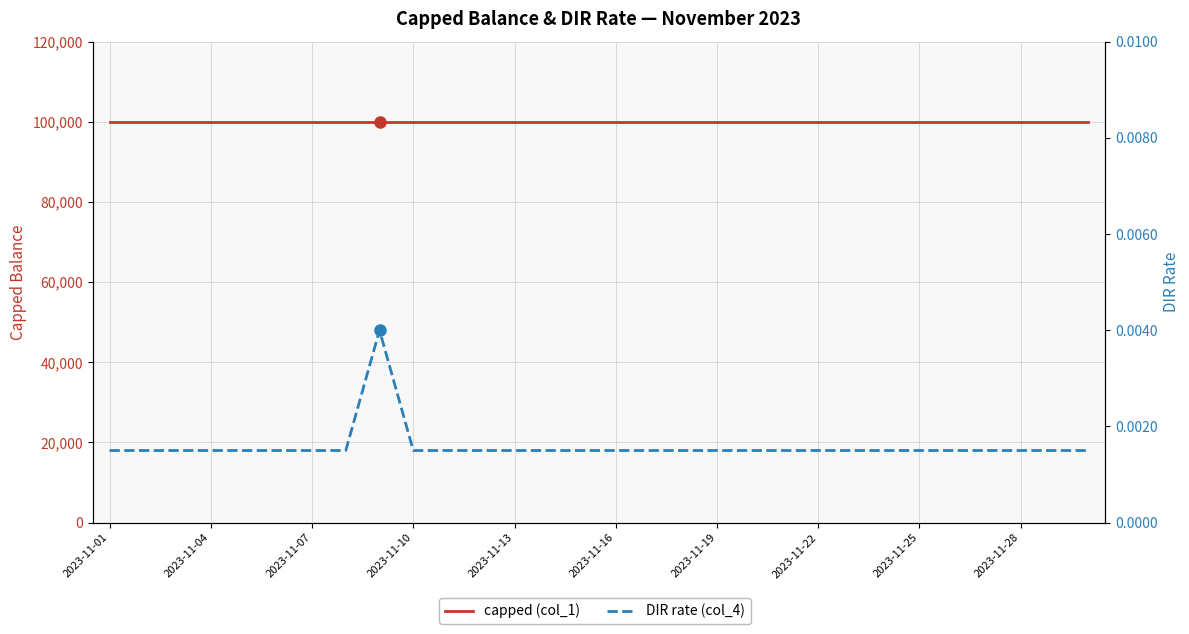

What is the total value across all series at 23?

100000.0